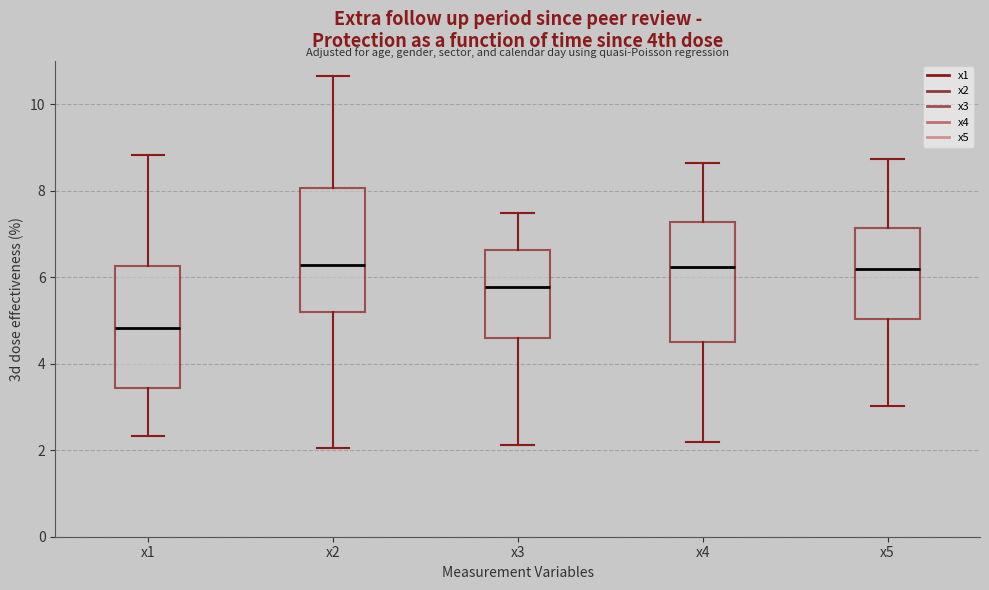

Reading left to right, read every box against the y-axis: the position of its median line, the range the box covers, and the ends of its whiskers. The values are not printed on the chart, so give them approximately, as read against the axis.

x1: median 4.8, box 3.4 to 6.2, whiskers 2.4 to 8.8
x2: median 6.2, box 5.2 to 8.0, whiskers 2.0 to 10.6
x3: median 5.8, box 4.6 to 6.6, whiskers 2.2 to 7.4
x4: median 6.2, box 4.6 to 7.2, whiskers 2.2 to 8.6
x5: median 6.2, box 5.0 to 7.2, whiskers 3.0 to 8.8